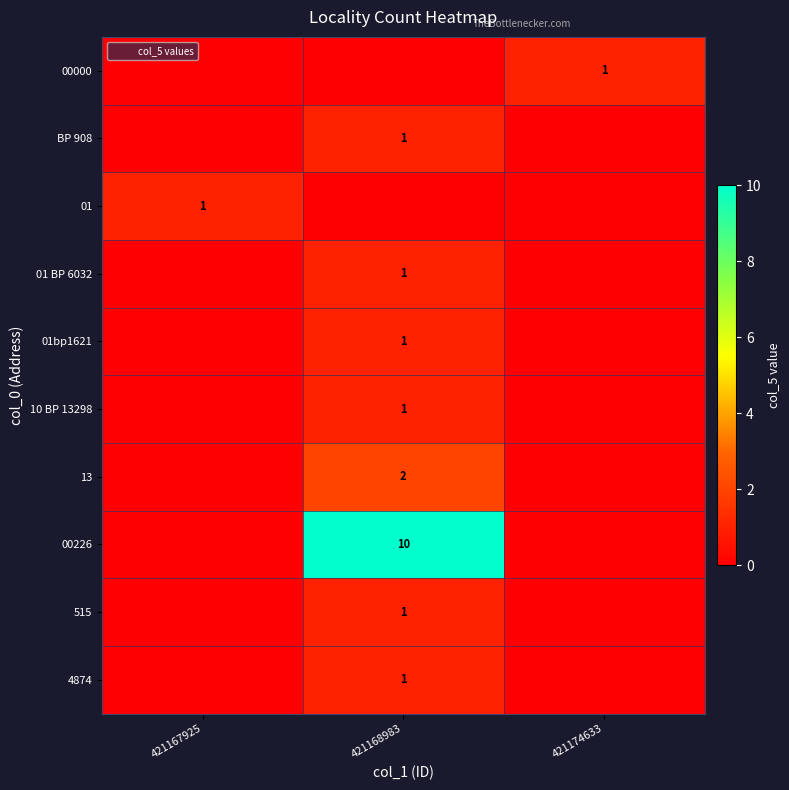

How many data points does each series have?

3